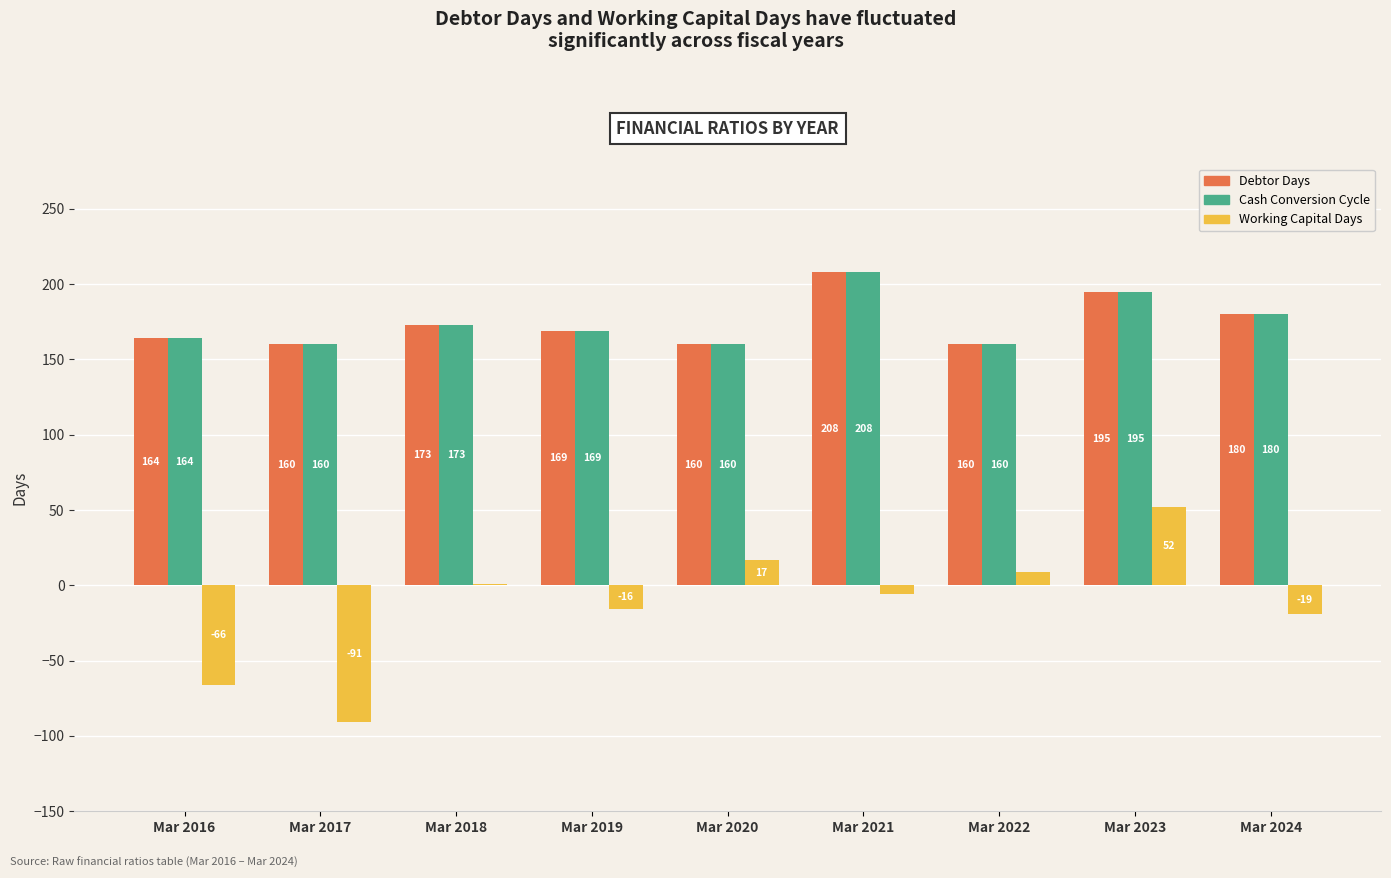

How many groups of bars are there?

9